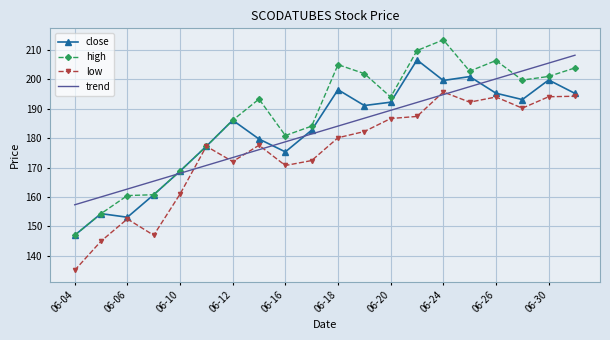

Which series ends up on top after the final intersection of trend and high?

trend